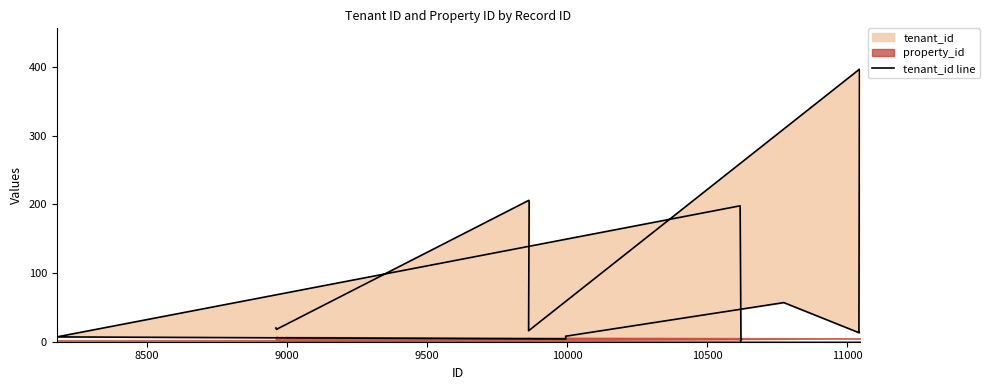

Does the chart have visible grid lines?

No